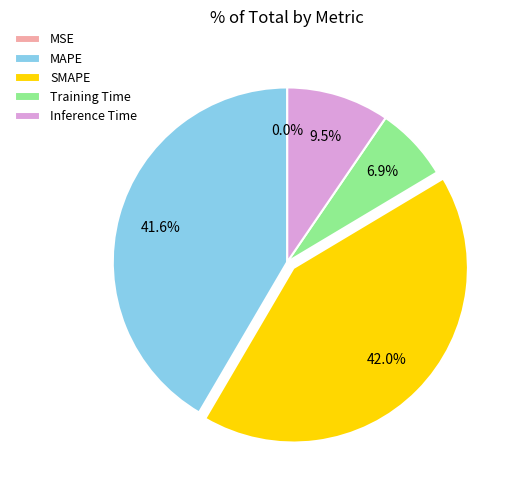

What percentage do MAPE and Training Time together represent?

48.5%